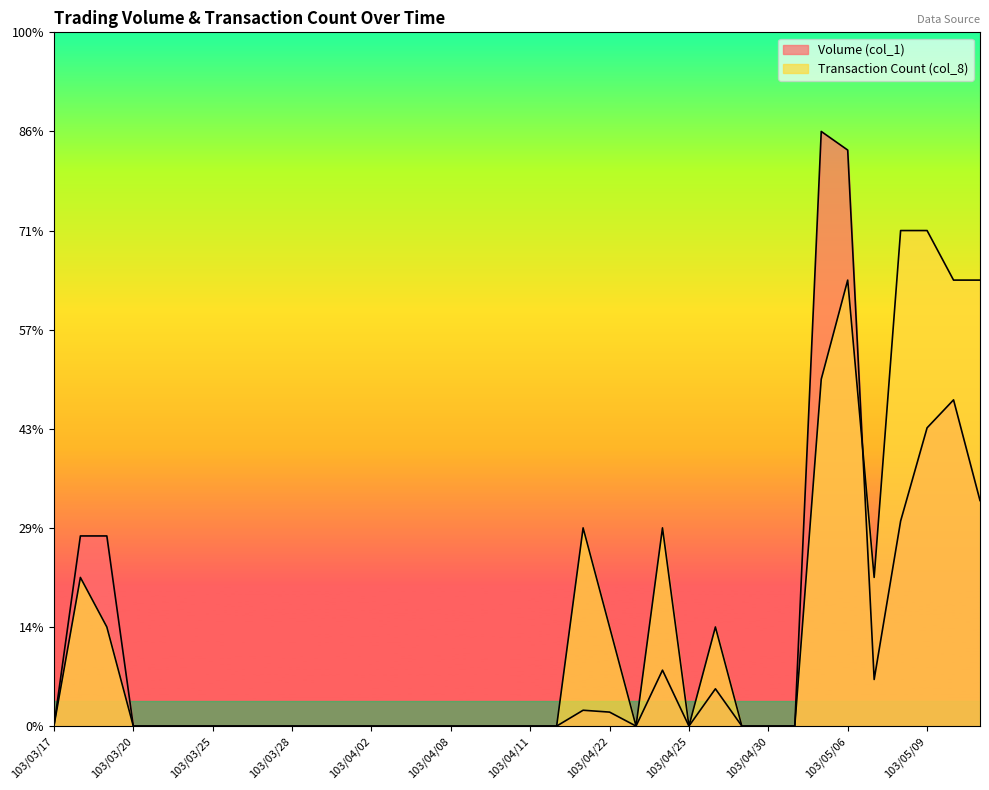

How many data points in Transaction Count (col_8) are above 0?

13